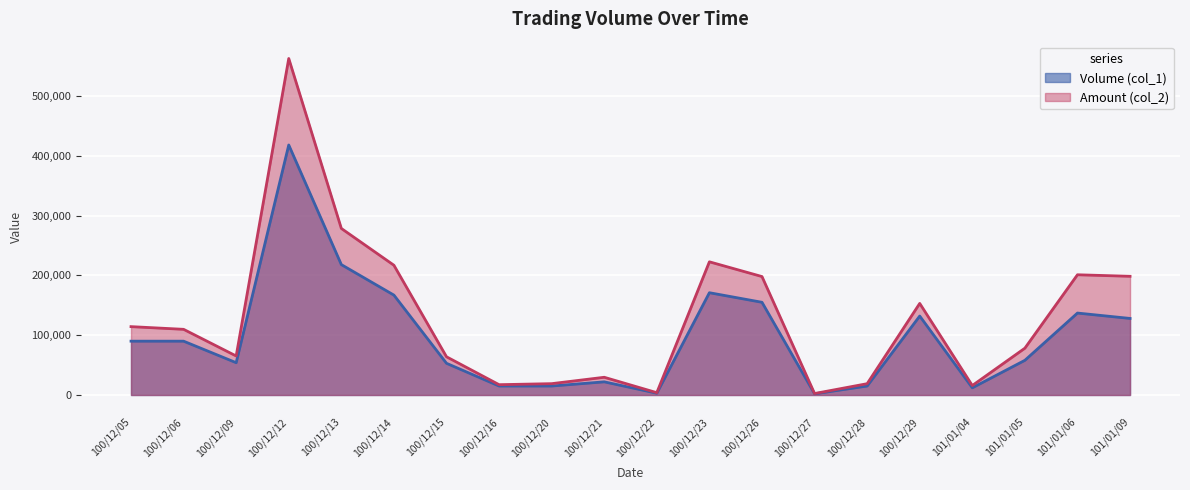

At how many categories does at least one series exceed 540591?

1